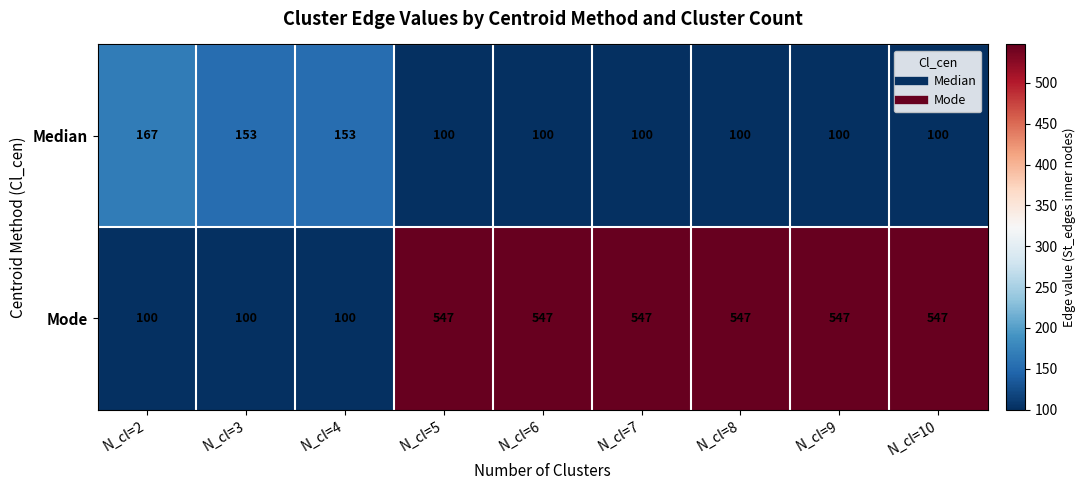

List the series in order of their overall mean, highest first.

Mode, Median